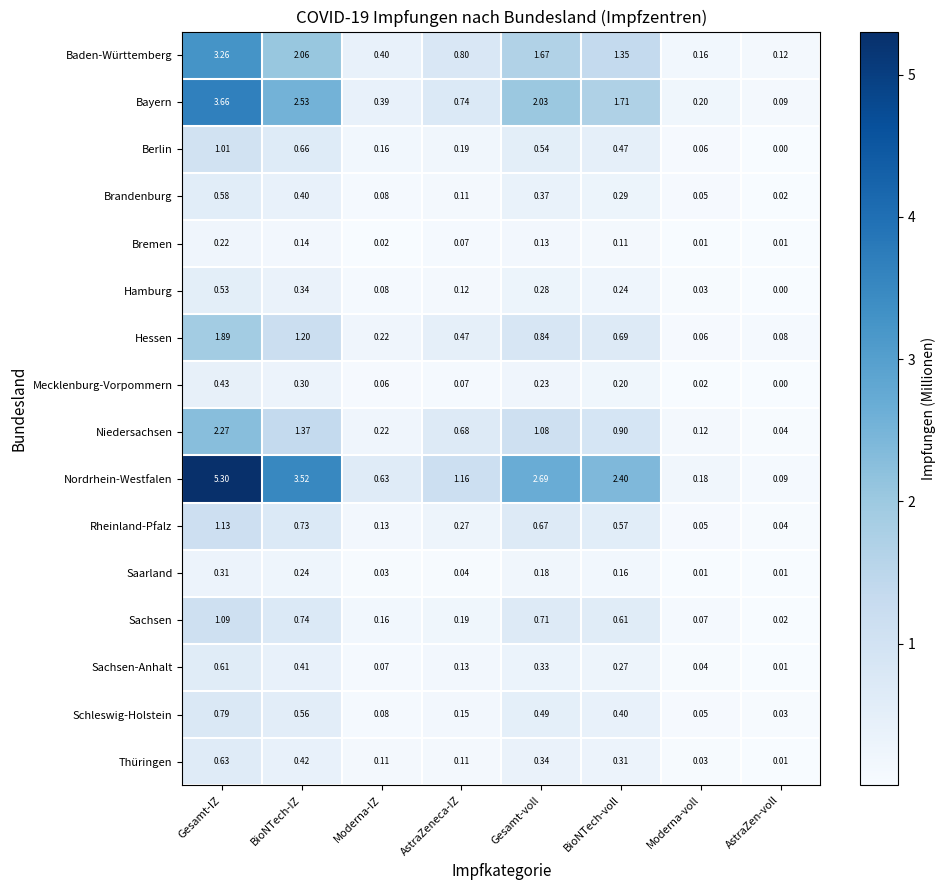

At which label is Niedersachsen closest to 1?

Gesamt-voll